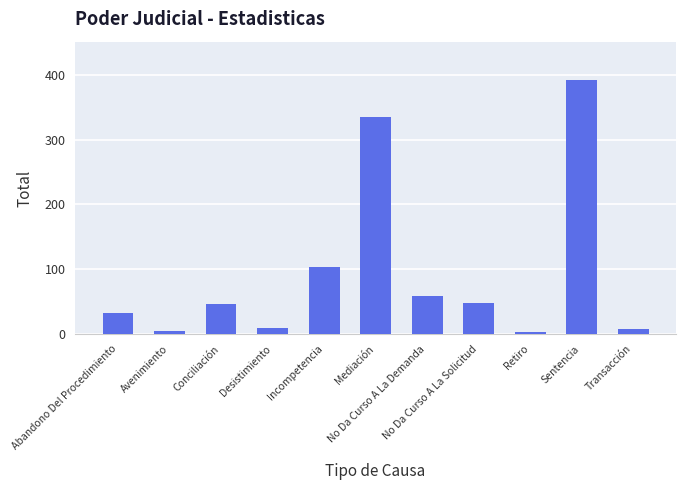

Where is the data nearest to the value 198?

Incompetencia